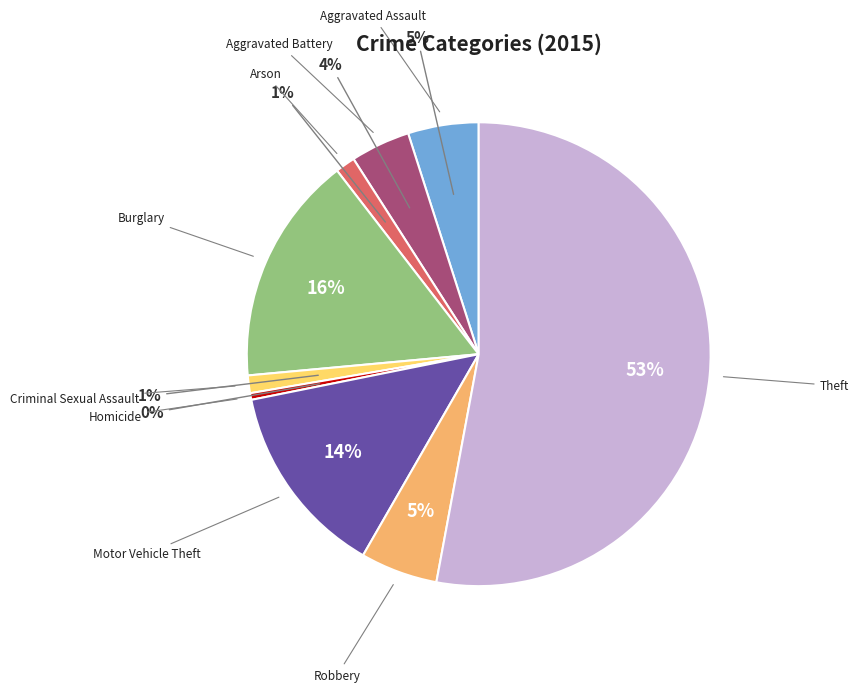

Count the number of slices in the pie.

9